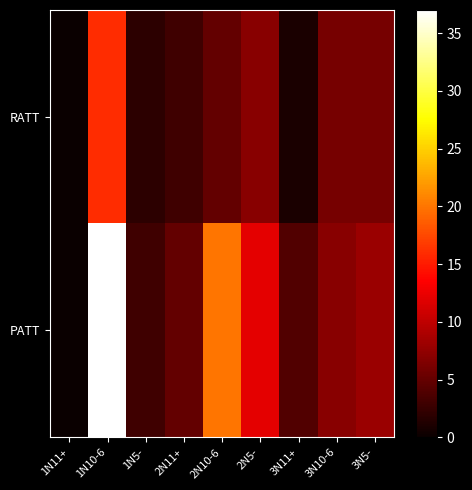

At how many categories does at least one series exceed 8?

3